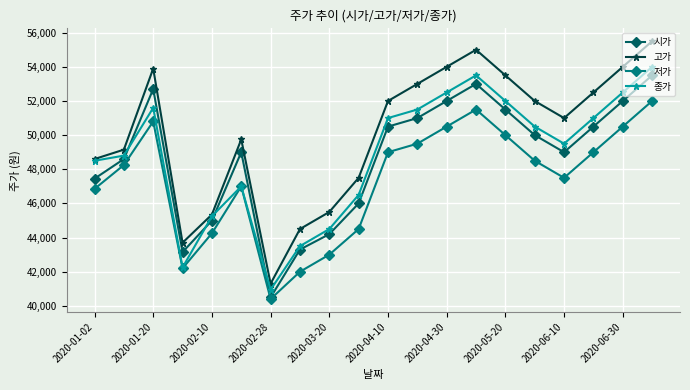

What is the lowest value of the 고가 series?

41300